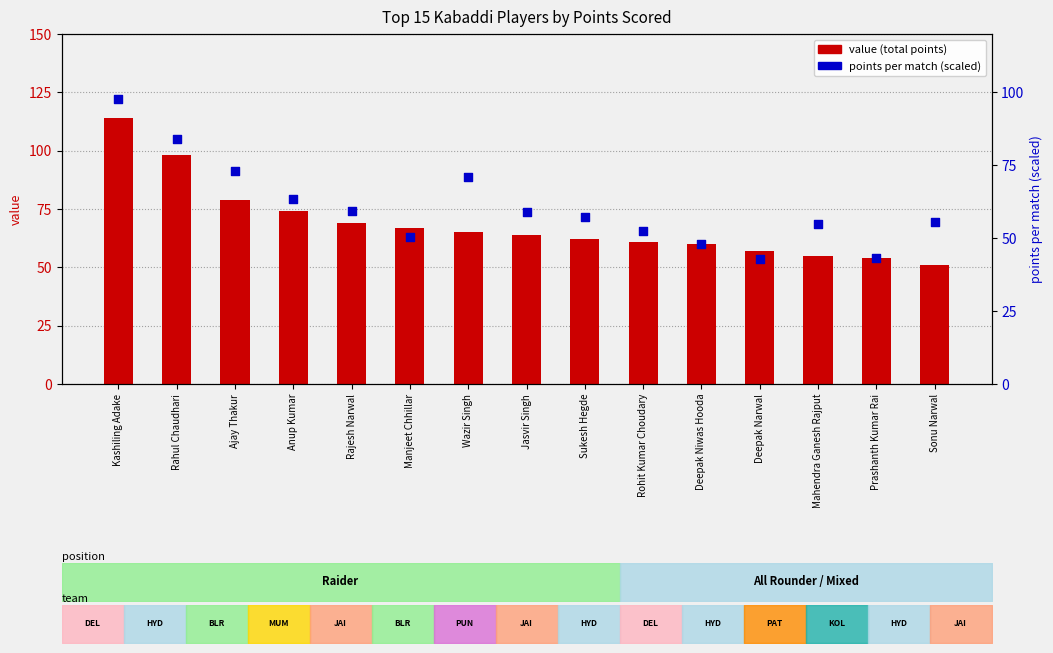

What is the total value across all series at Deepak Niwas Hooda?

108.0